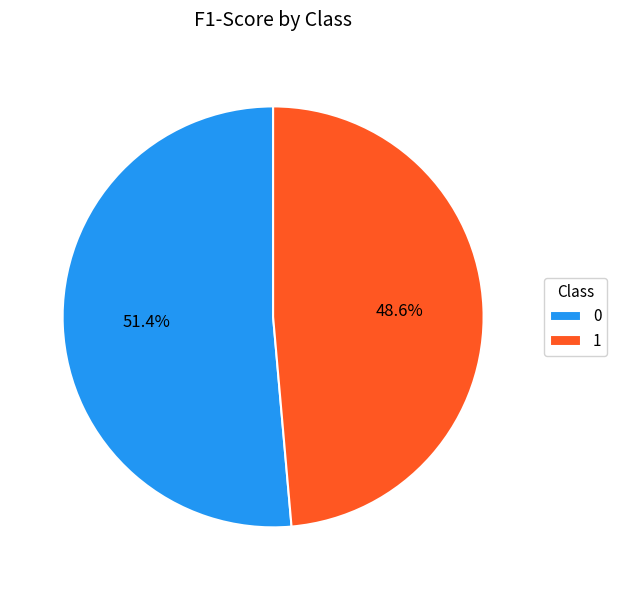

Is there any slice that represents more than half of the pie?

Yes